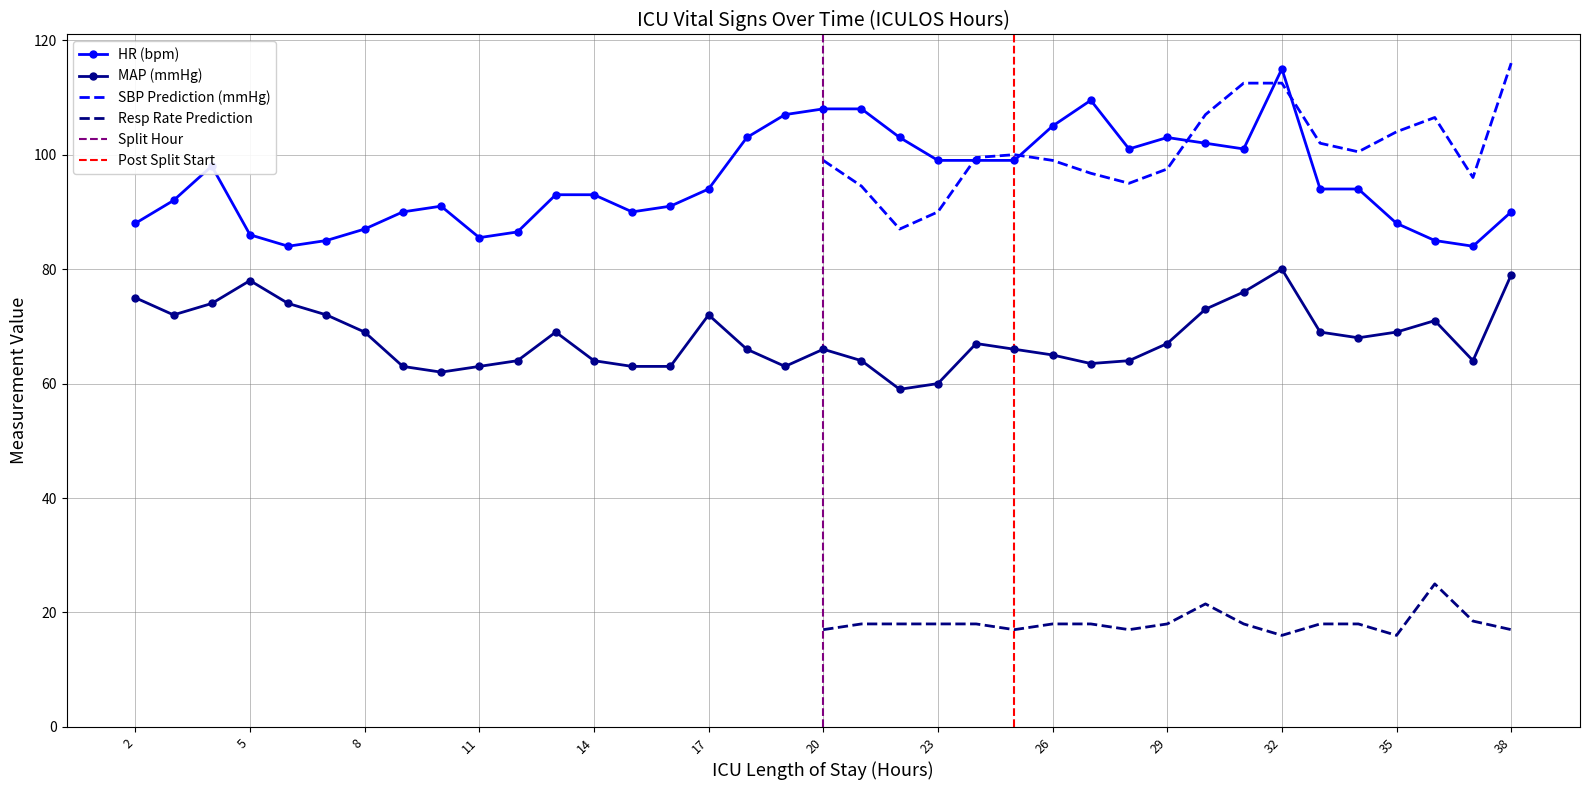

Does the chart have visible grid lines?

Yes